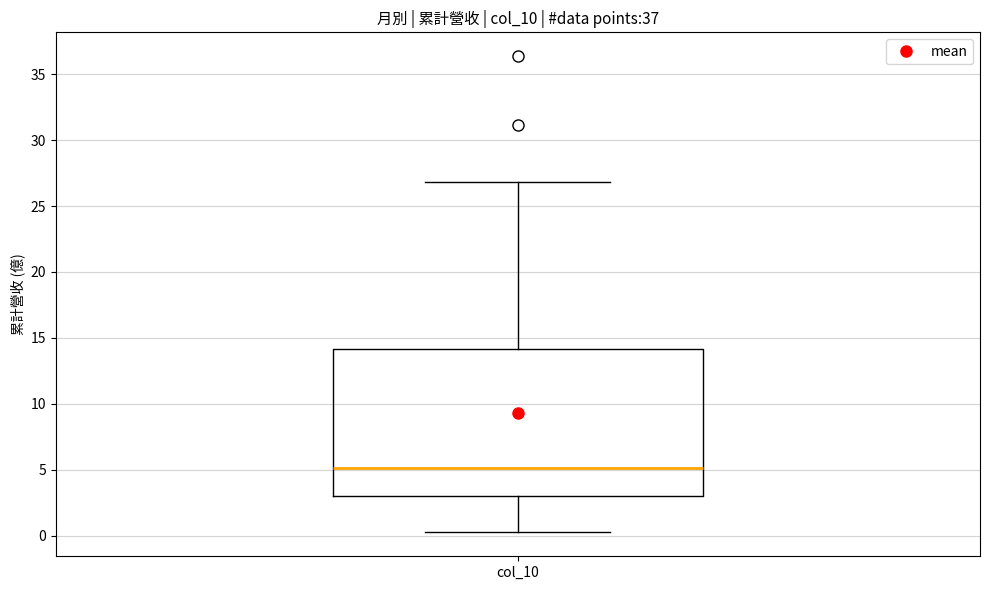

Transcribe this box plot: give where the median line is, the range the box spans, and where the two whiskers end, as read against the y-axis. The values are not printed on the chart, so give them approximately, as read against the axis.

median 5, box 3 to 14, whiskers 0 to 27